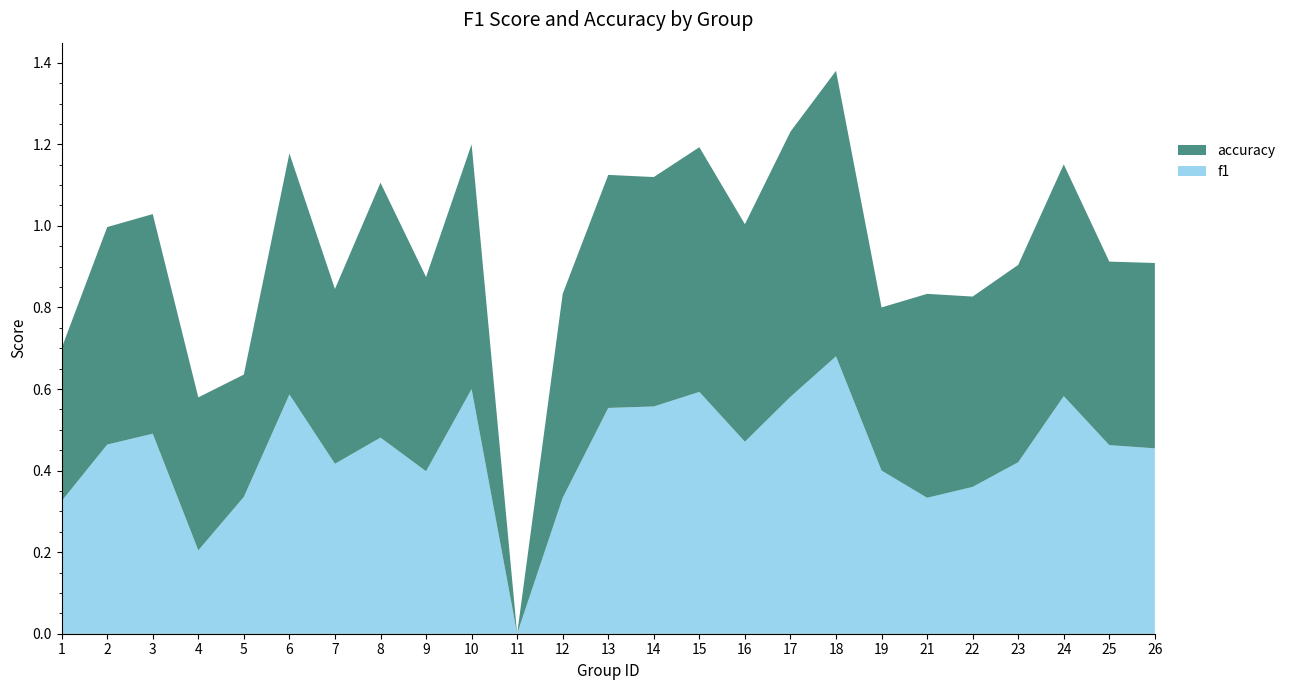

Reading left to right, list all the values displayed in this chart.

f1: 1=0.3	2=0.5	3=0.5	4=0.2	5=0.3	6=0.6	7=0.4	8=0.5	9=0.4	10=0.6	11=0.0	12=0.3	13=0.6	14=0.6	15=0.6	16=0.5	17=0.6	18=0.7	19=0.4	21=0.3	22=0.4	23=0.4	24=0.6	25=0.5	26=0.5
accuracy: 1=0.4	2=0.5	3=0.5	4=0.4	5=0.3	6=0.6	7=0.4	8=0.6	9=0.5	10=0.6	11=0.0	12=0.5	13=0.6	14=0.6	15=0.6	16=0.5	17=0.7	18=0.7	19=0.4	21=0.5	22=0.5	23=0.5	24=0.6	25=0.5	26=0.5